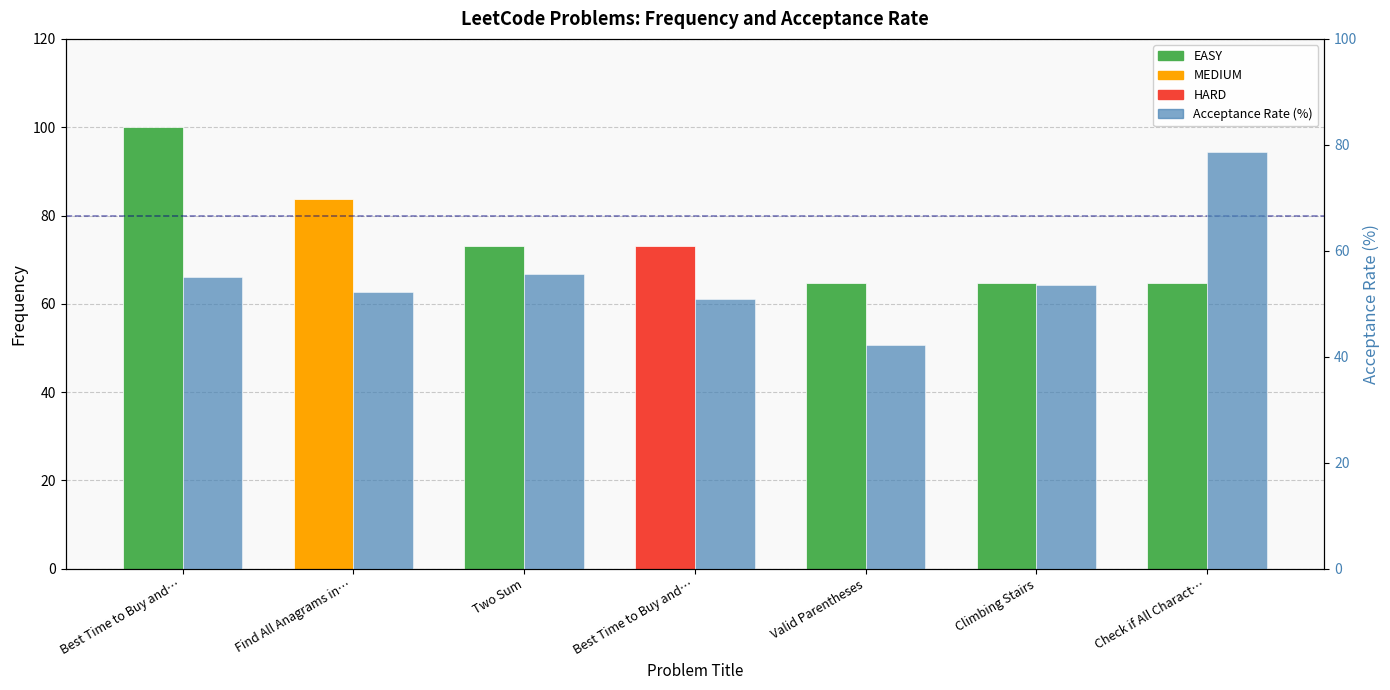

Rank the series by their average value, from highest to lowest.

Frequency, Acceptance Rate (%)